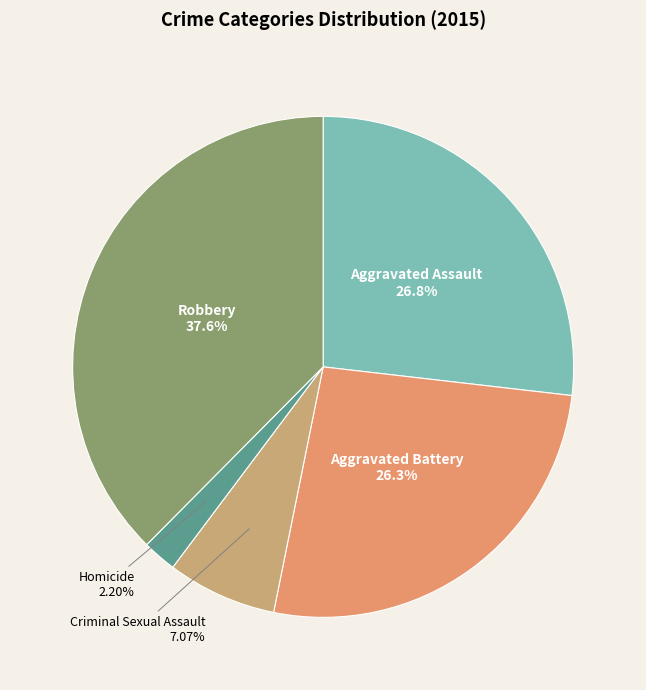

How many slices are in this pie chart?

5